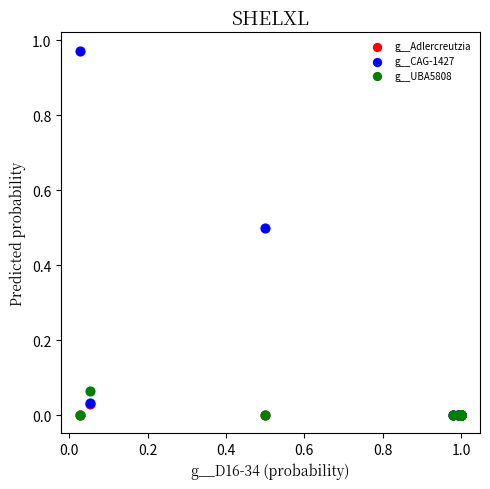

Which series contains the highest Y value?

g__CAG-1427